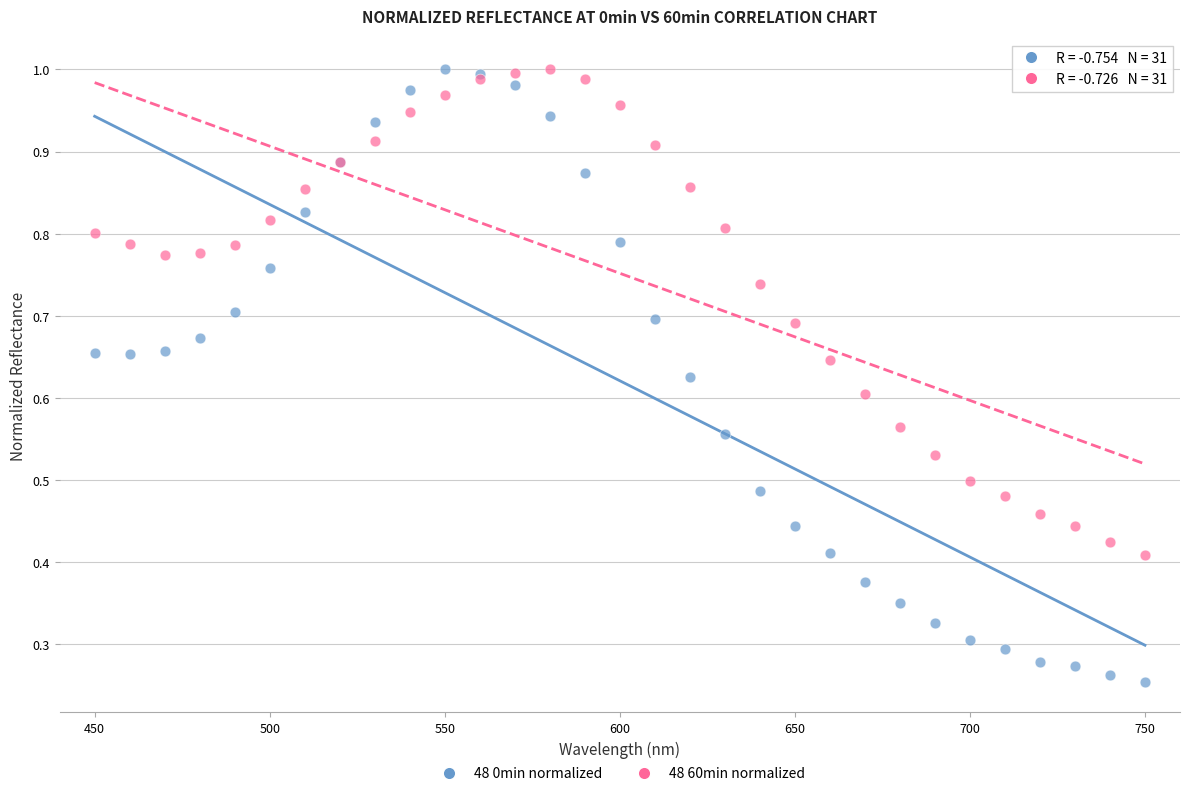

Which series reaches the minimum Y coordinate?

48 0min normalized